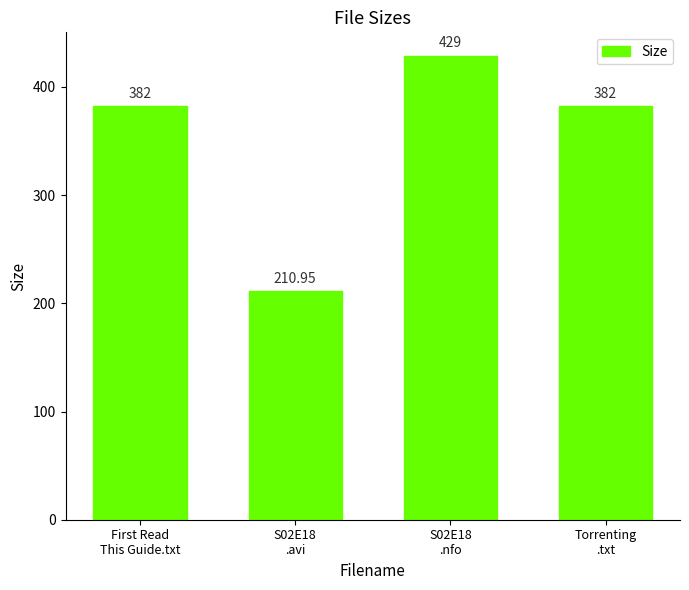

What is the label of the 3rd bar from the right?

S02E18
.avi